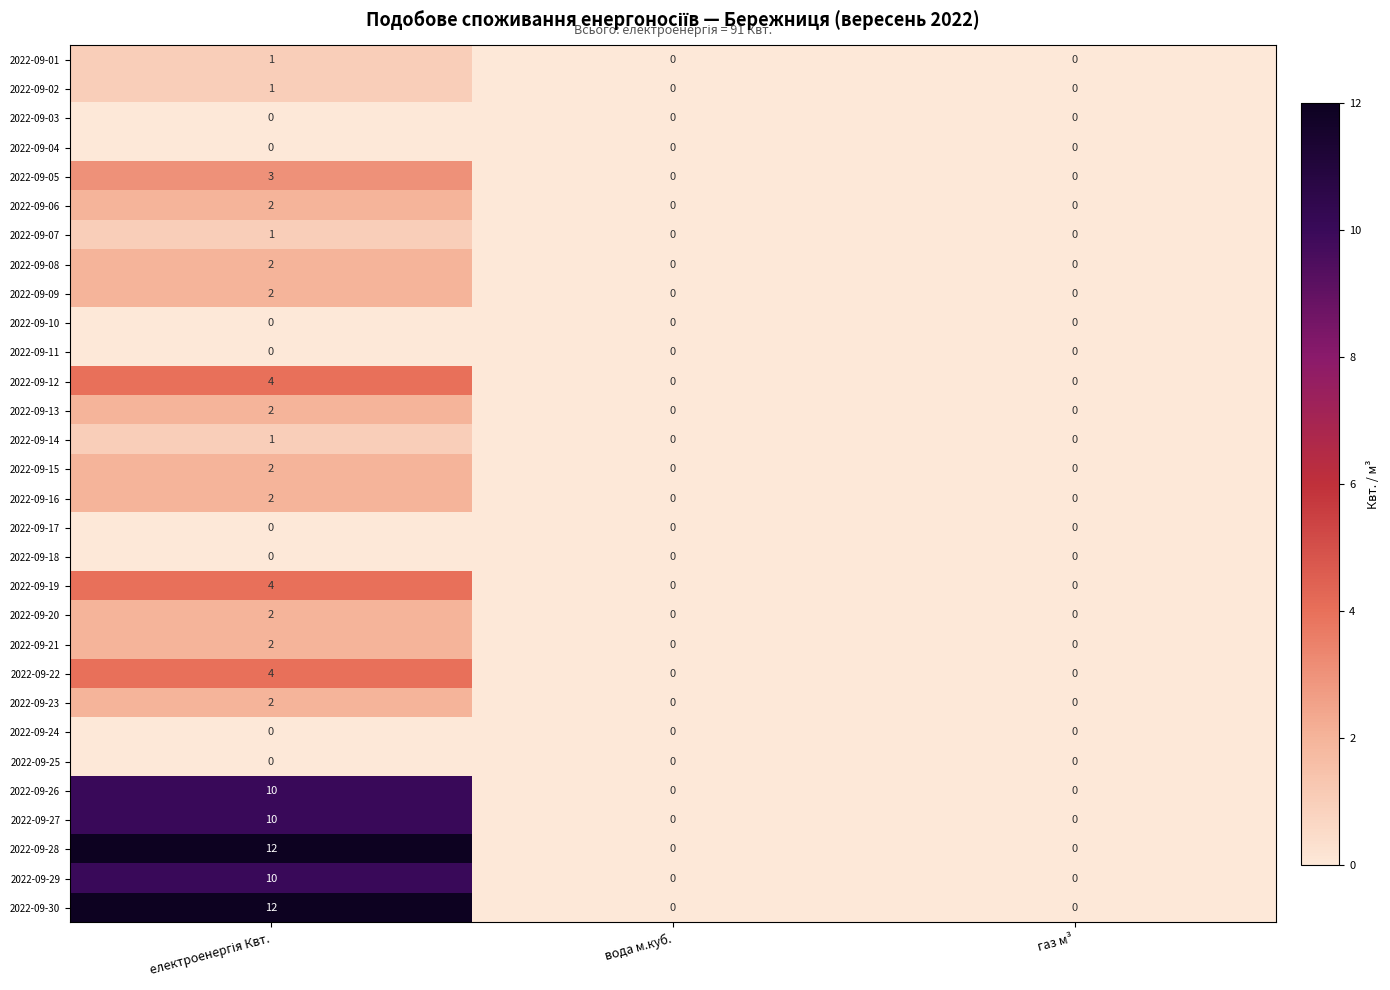

How many 2022-09-26 values are between 0 and 10?

3